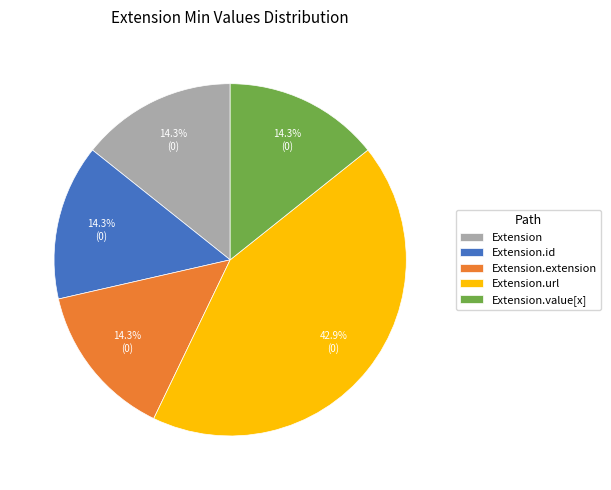

Do Extension and Extension.id together represent more than half of the pie?

No